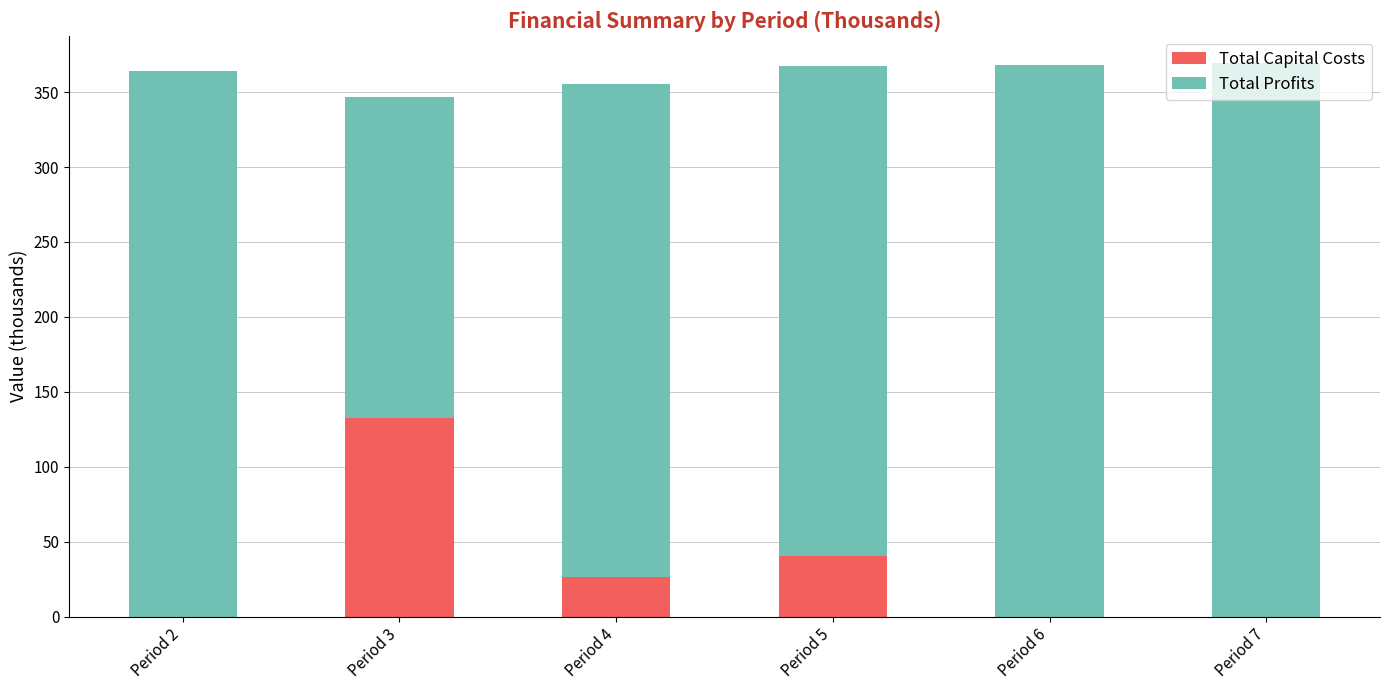

At which label is Total Capital Costs closest to 66?

Period 5